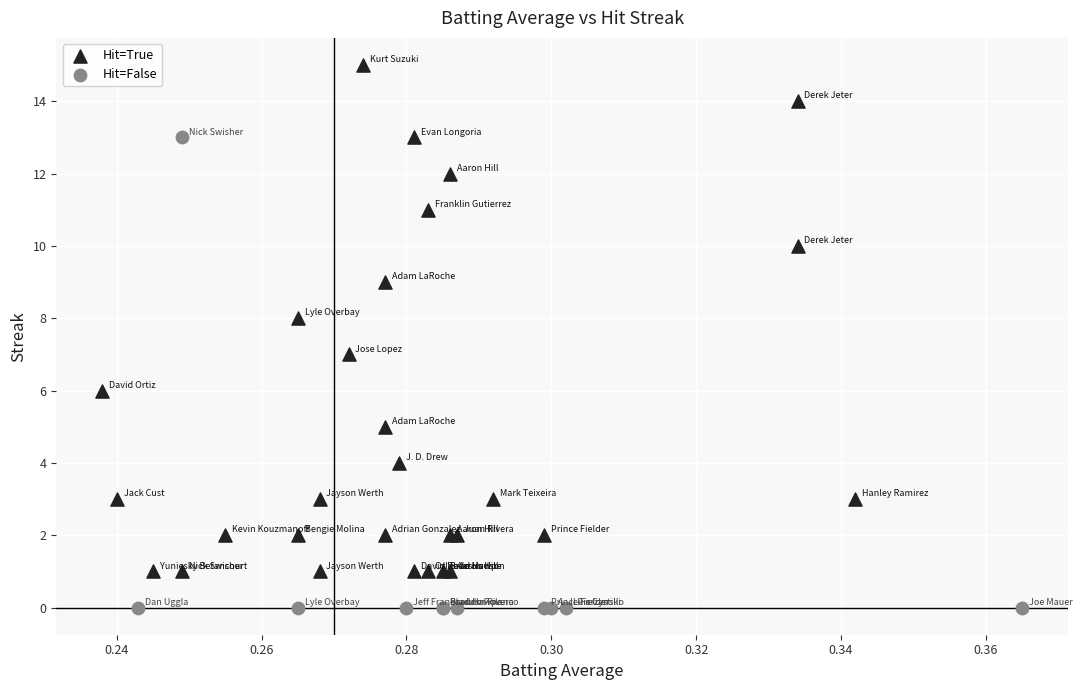

Which series reaches the minimum Y coordinate?

Hit=False